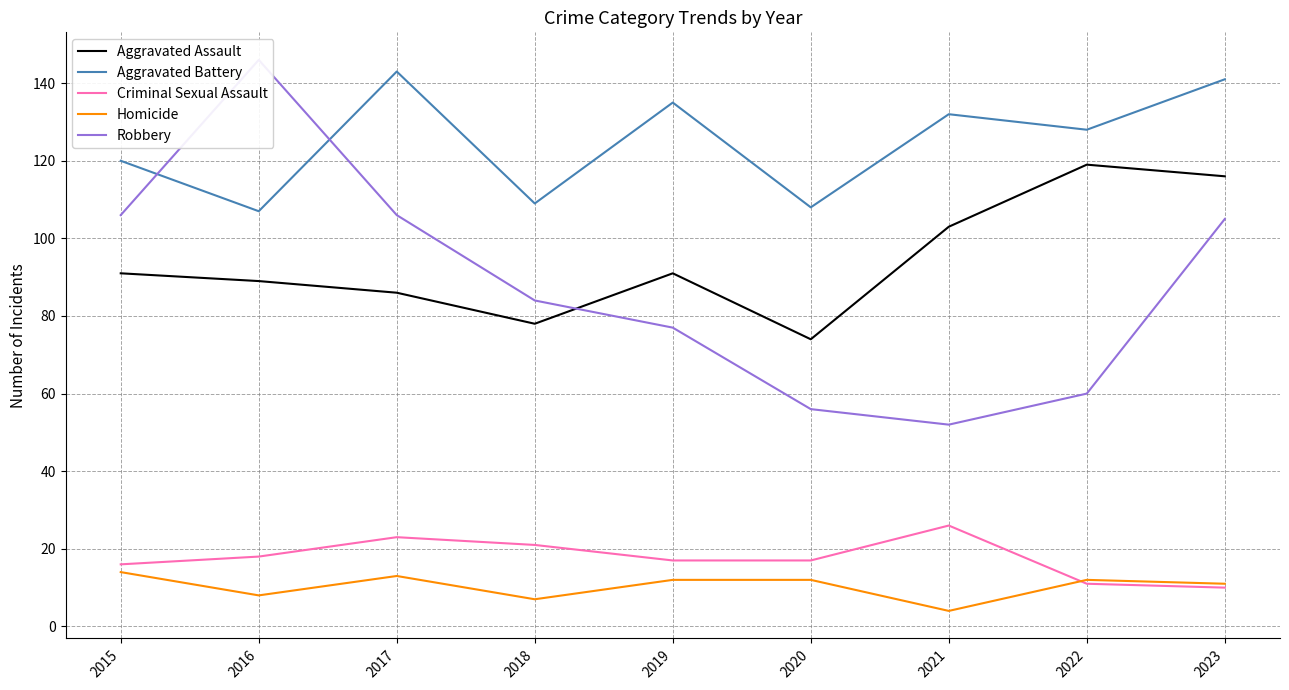

Which series has the largest range (max minus min)?

Robbery